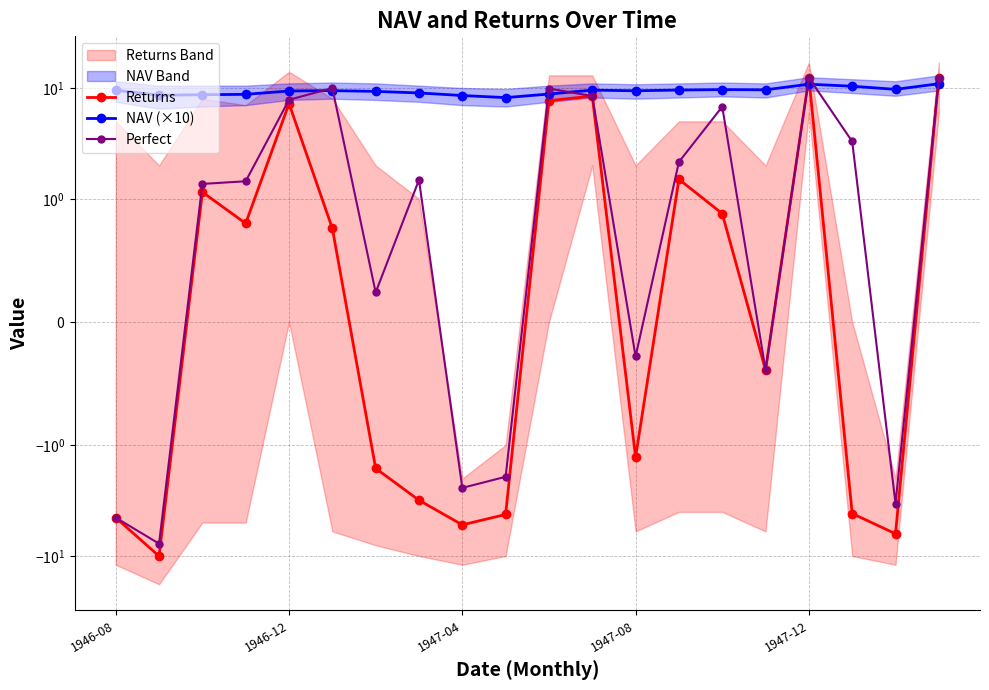

The value of NAV (×10) at 1947-04 is 8.7. True or false?

True